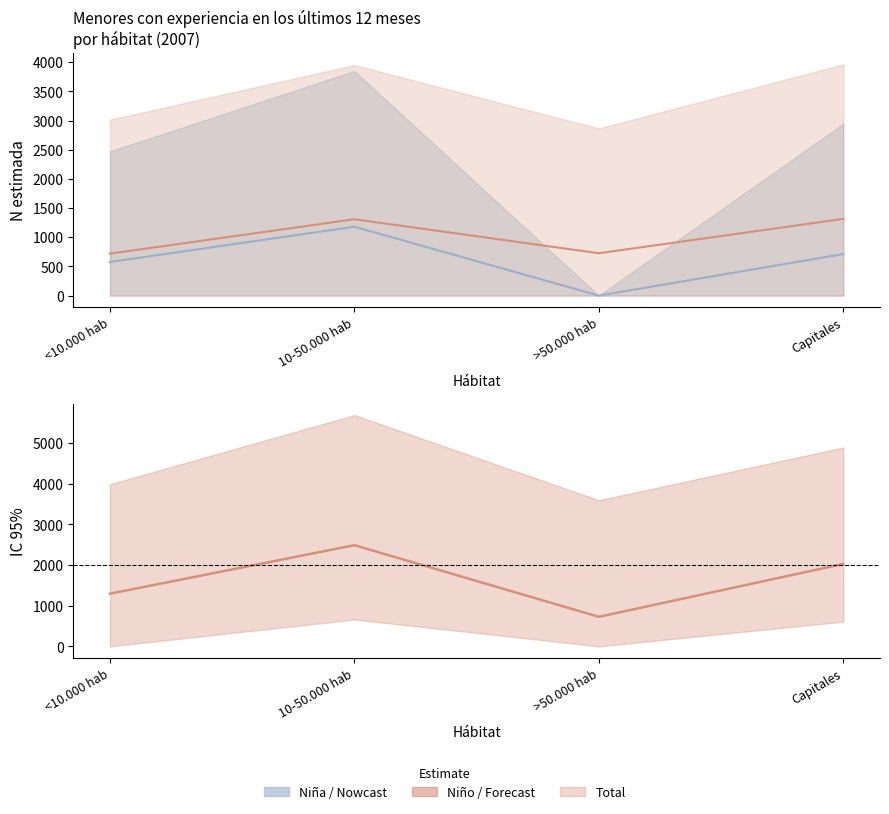

What is the maximum value shown in the chart?

2489